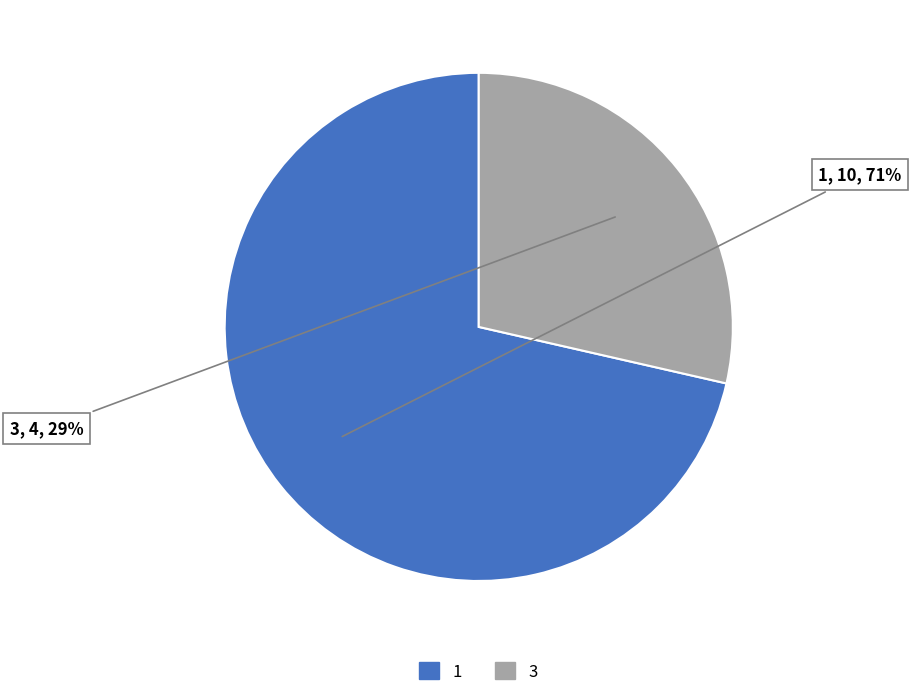

To the nearest percent, what is the average slice percentage?

50%